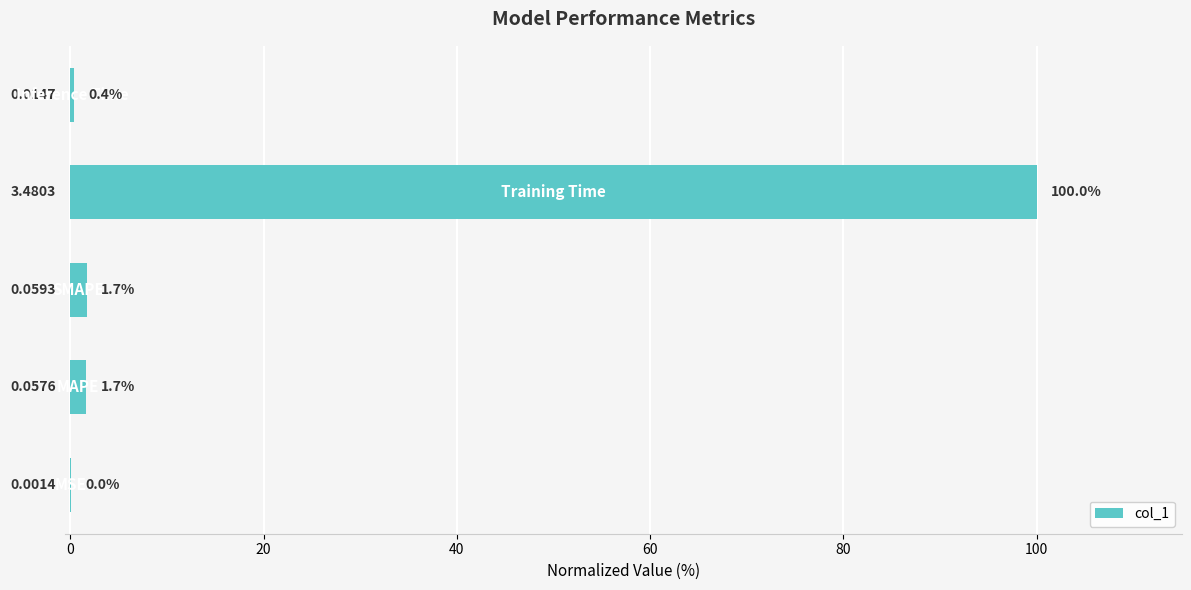

What is the sum of all values?

103.8